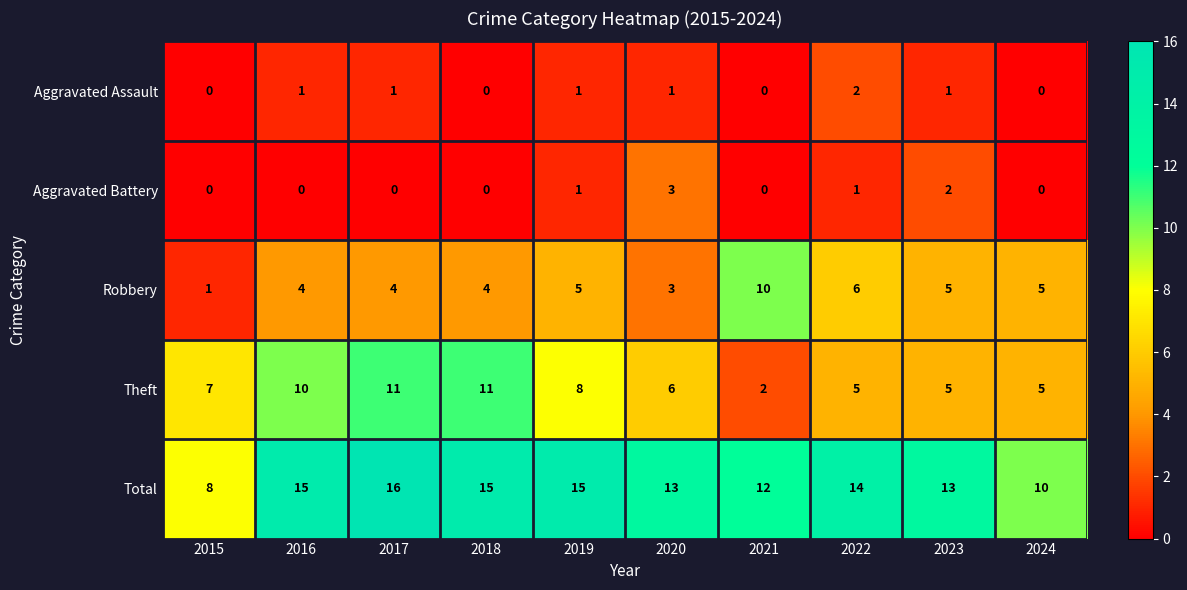

Is it true that Aggravated Assault equals 0 at 2024?

True